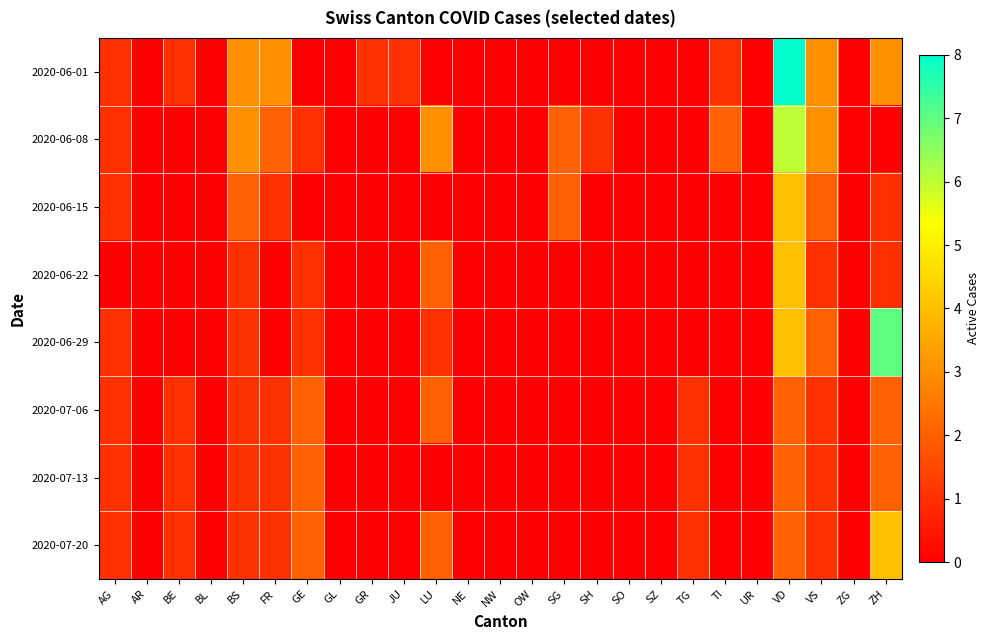

Reading left to right, what are all the values shown in this chart?

2020-06-01: AG=1	AR=0	BE=1	BL=0	BS=3	FR=3	GE=0	GL=0	GR=1	JU=1	LU=0	NE=0	NW=0	OW=0	SG=0	SH=0	SO=0	SZ=0	TG=0	TI=1	UR=0	VD=8	VS=3	ZG=0	ZH=3
2020-06-08: AG=1	AR=0	BE=0	BL=0	BS=3	FR=2	GE=1	GL=0	GR=0	JU=0	LU=3	NE=0	NW=0	OW=0	SG=2	SH=1	SO=0	SZ=0	TG=0	TI=2	UR=0	VD=6	VS=3	ZG=0	ZH=0
2020-06-15: AG=1	AR=0	BE=0	BL=0	BS=2	FR=1	GE=0	GL=0	GR=0	JU=0	LU=0	NE=0	NW=0	OW=0	SG=2	SH=0	SO=0	SZ=0	TG=0	TI=0	UR=0	VD=4	VS=2	ZG=0	ZH=1
2020-06-22: AG=0	AR=0	BE=0	BL=0	BS=1	FR=0	GE=1	GL=0	GR=0	JU=0	LU=2	NE=0	NW=0	OW=0	SG=0	SH=0	SO=0	SZ=0	TG=0	TI=0	UR=0	VD=4	VS=1	ZG=0	ZH=1
2020-06-29: AG=1	AR=0	BE=0	BL=0	BS=1	FR=0	GE=1	GL=0	GR=0	JU=0	LU=1	NE=0	NW=0	OW=0	SG=0	SH=0	SO=0	SZ=0	TG=0	TI=0	UR=0	VD=4	VS=2	ZG=0	ZH=7
2020-07-06: AG=1	AR=0	BE=1	BL=0	BS=1	FR=1	GE=2	GL=0	GR=0	JU=0	LU=2	NE=0	NW=0	OW=0	SG=0	SH=0	SO=0	SZ=0	TG=1	TI=0	UR=0	VD=2	VS=1	ZG=0	ZH=2
2020-07-13: AG=1	AR=0	BE=1	BL=0	BS=1	FR=1	GE=2	GL=0	GR=0	JU=0	LU=0	NE=0	NW=0	OW=0	SG=0	SH=0	SO=0	SZ=0	TG=1	TI=0	UR=0	VD=2	VS=1	ZG=0	ZH=2
2020-07-20: AG=1	AR=0	BE=1	BL=0	BS=1	FR=1	GE=2	GL=0	GR=0	JU=0	LU=2	NE=0	NW=0	OW=0	SG=0	SH=0	SO=0	SZ=0	TG=1	TI=0	UR=0	VD=2	VS=1	ZG=0	ZH=4